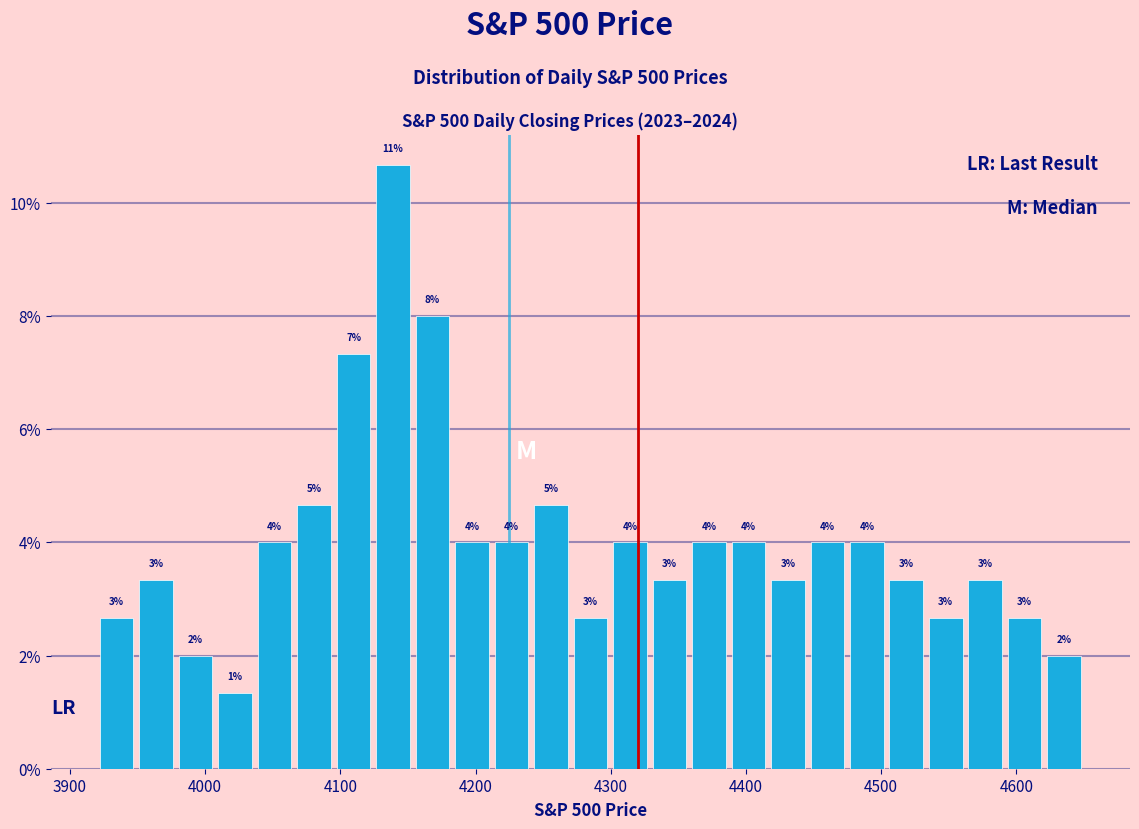

Around what value on the x-axis is the tallest bar? Give the approximate position of its centre, as read against the axis.

4140